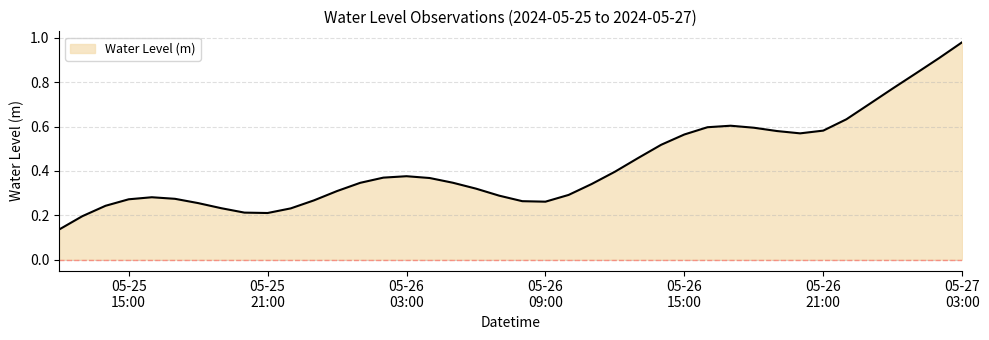

Reading left to right, transcribe all the data shown in this chart.

0.1	0.2	0.2	0.3	0.3	0.3	0.3	0.2	0.2	0.2	0.2	0.3	0.3	0.3	0.4	0.4	0.4	0.3	0.3	0.3	0.3	0.3	0.3	0.3	0.4	0.5	0.5	0.6	0.6	0.6	0.6	0.6	0.6	0.6	0.6	0.7	0.8	0.8	0.9	1.0